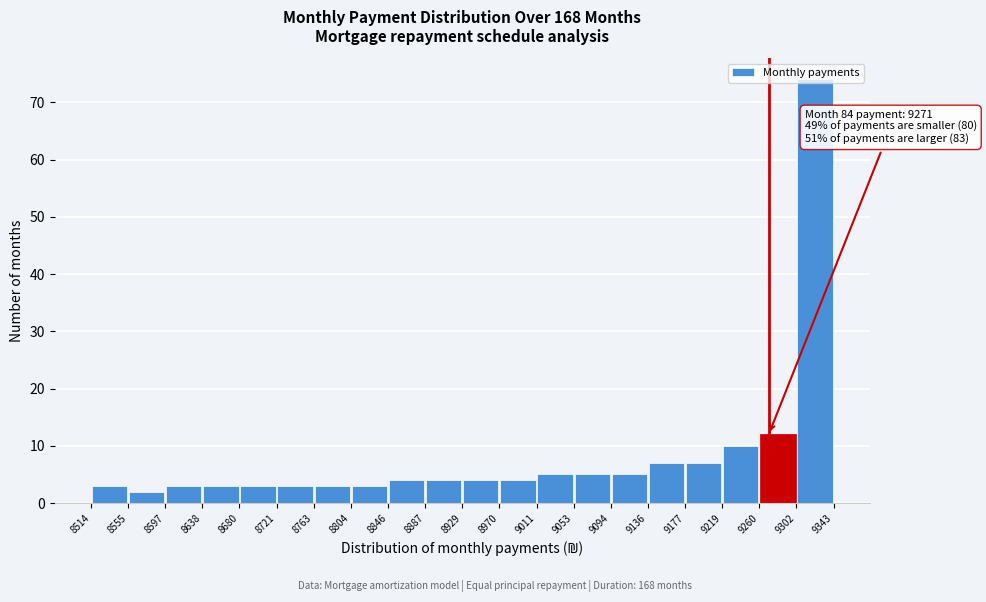

Over which range of the x-axis is the bar tallest?

9302 to 9343